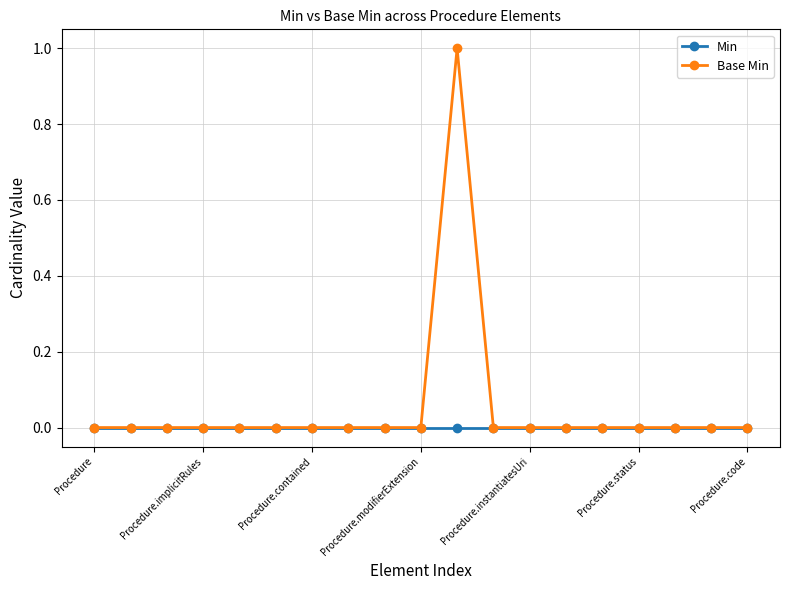

Which series has the widest spread of values?

Base Min